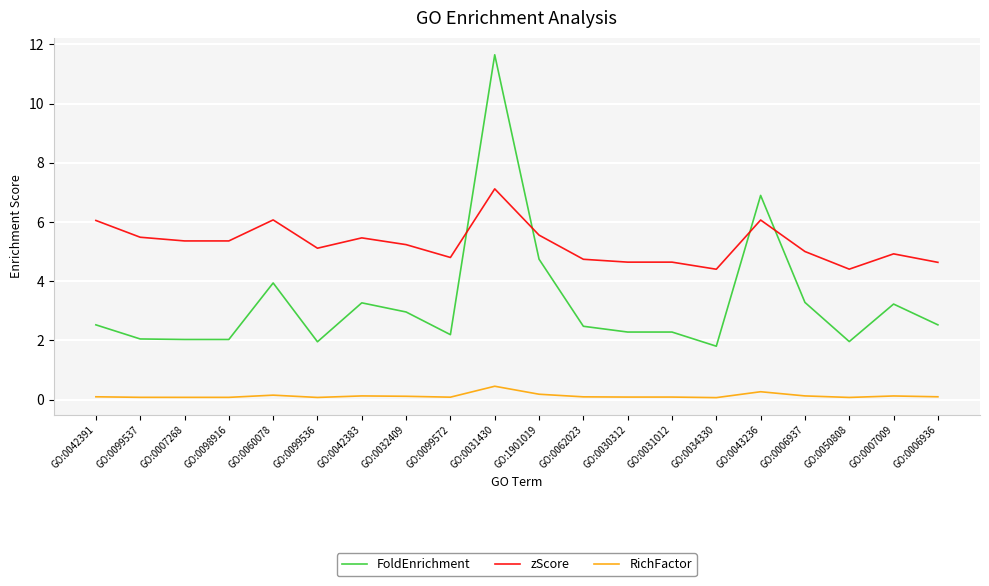

True or false: zScore and RichFactor intersect in this chart.

False